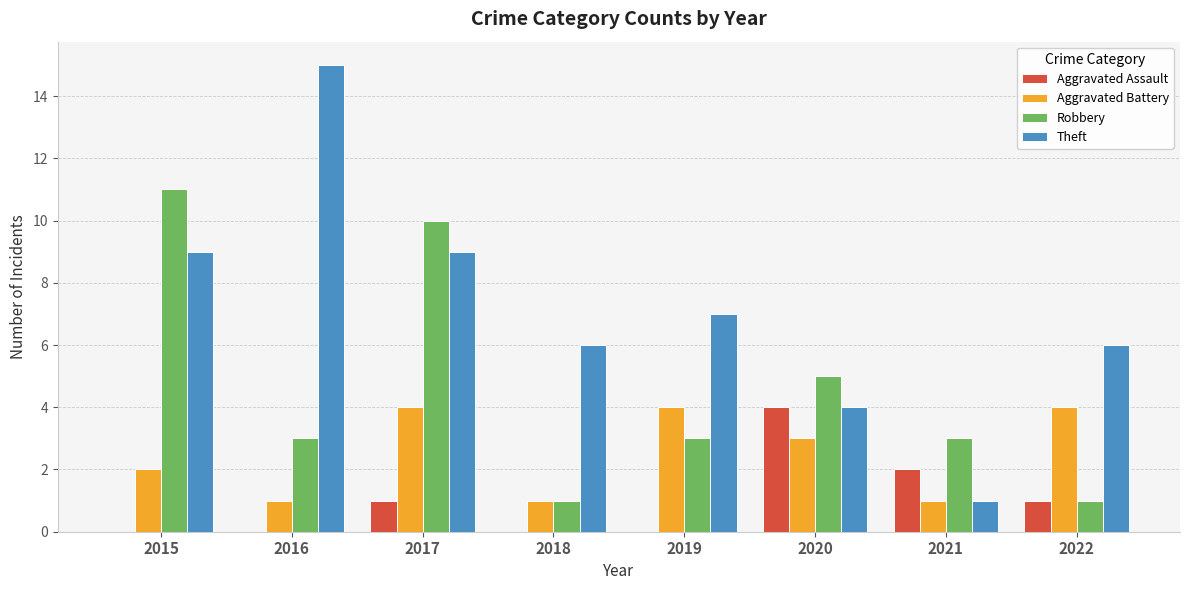

What is the sum of all Aggravated Assault values?

8